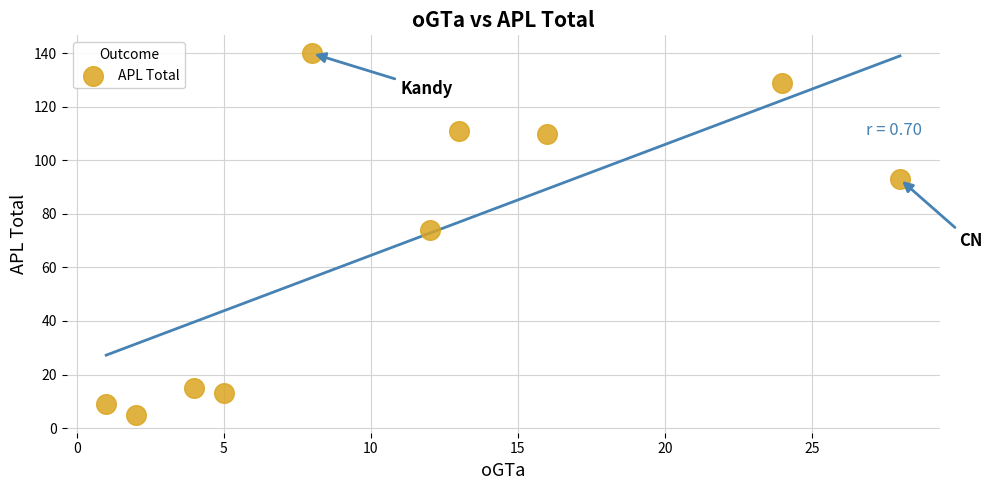

What is the range of X values (max minus min)?

27